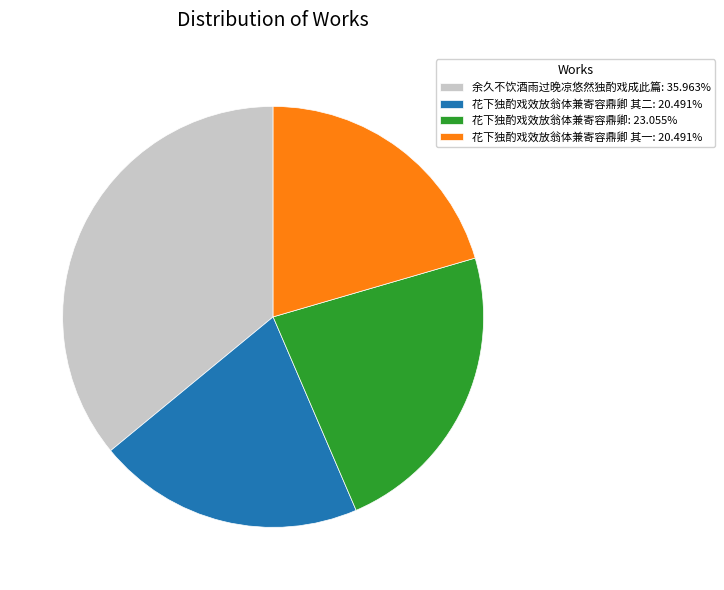

Do 花下独酌戏效放翁体兼寄容鼎卿 其一: 20.491% and 花下独酌戏效放翁体兼寄容鼎卿 其二: 20.491% together represent more than half of the pie?

No